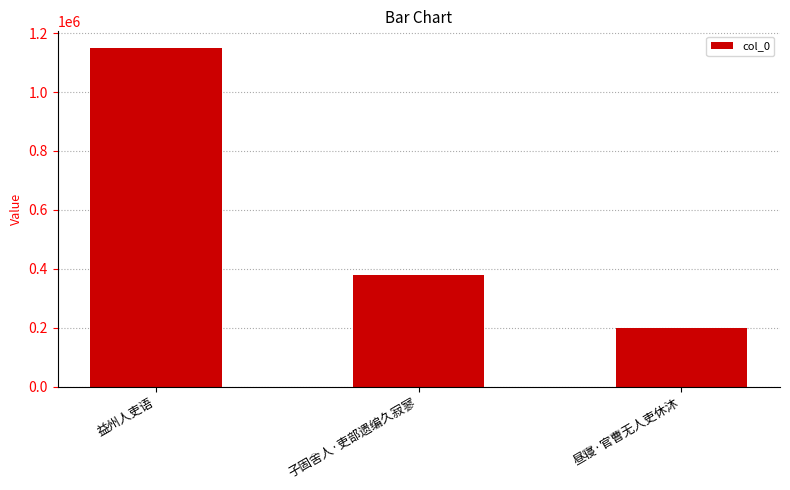

What is the minimum value shown in the chart?

199726